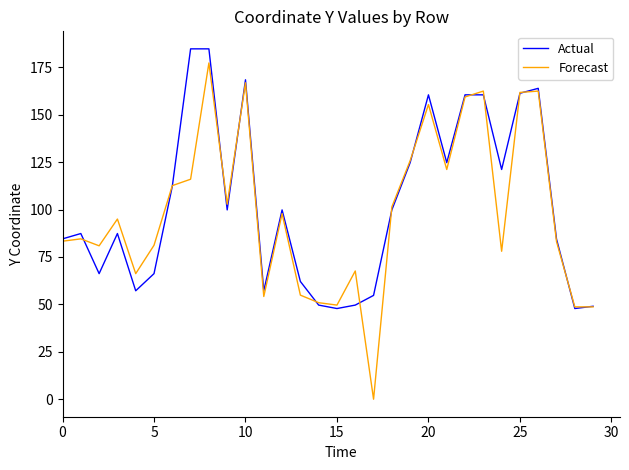

List the series in order of their overall mean, lowest first.

Forecast, Actual